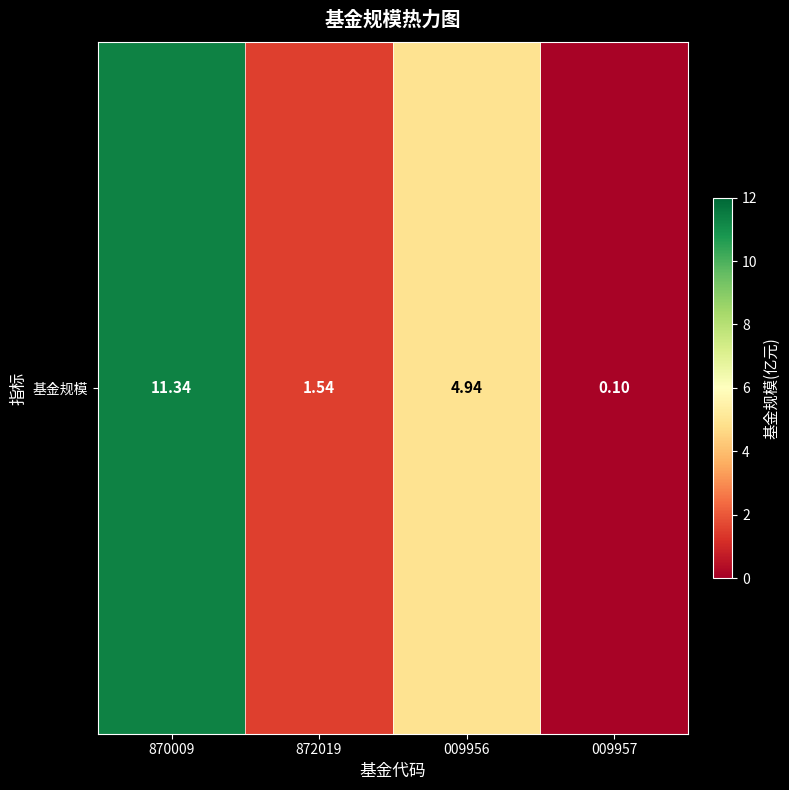

What is the difference between the maximum and minimum values?

11.2